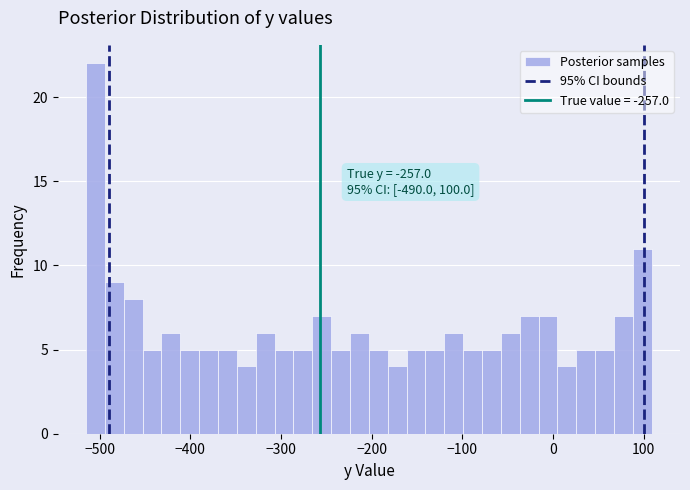

Read against the x-axis, roughly where is the centre of the tallest bar?

-500